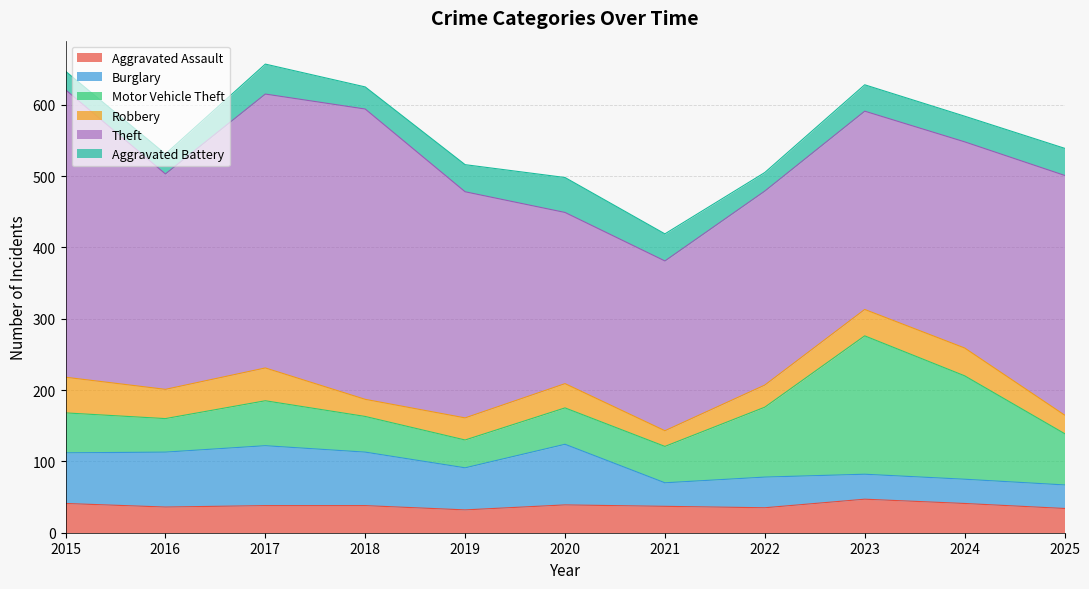

Rank the series at 2025 from lowest to highest value.

Robbery, Burglary, Aggravated Assault, Aggravated Battery, Motor Vehicle Theft, Theft